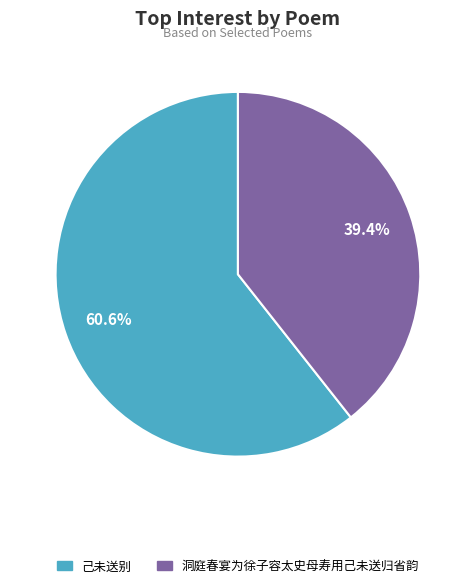

Approximately how many times larger is the value at 己未送别 compared to 洞庭春宴为徐子容太史母寿用己未送归省韵?

1.5